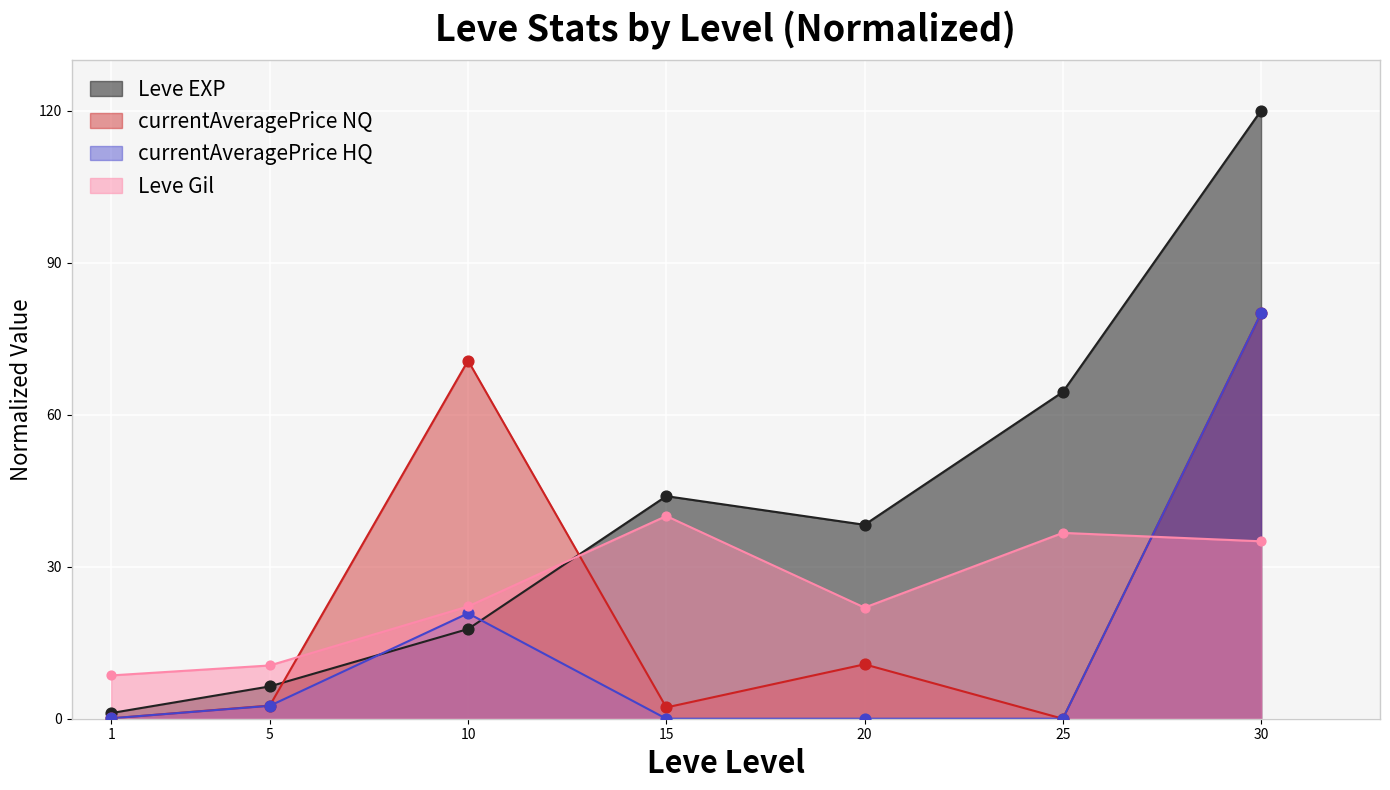

Is the value of LevePriceHQ at 30 greater than the value of Leve Gil at 1?

Yes